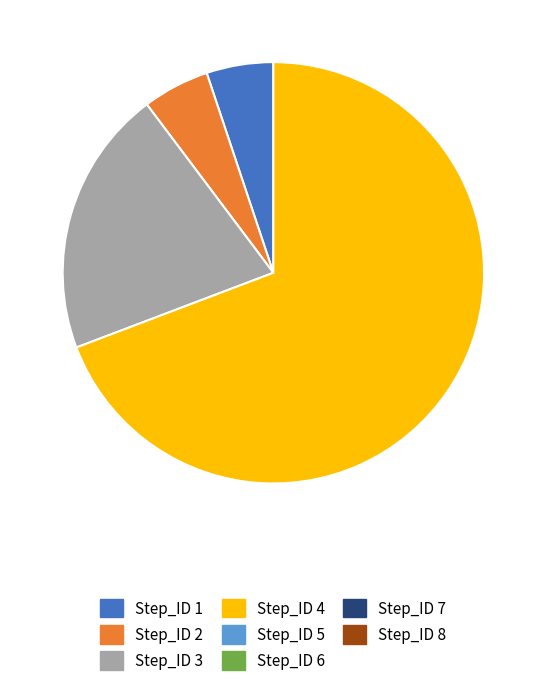

Is there any slice that represents more than half of the pie?

Yes